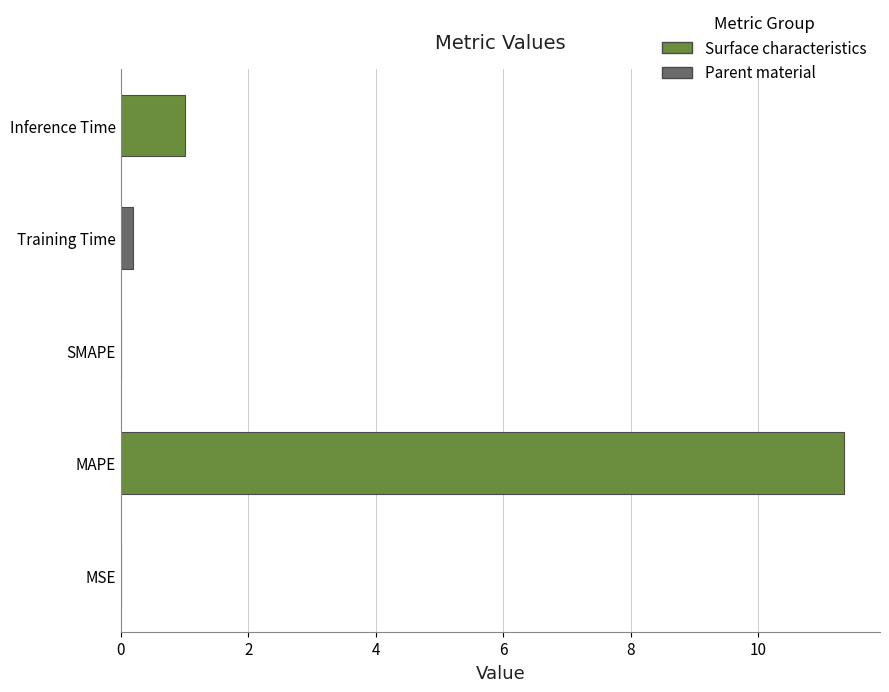

Are the bars horizontal?

Yes